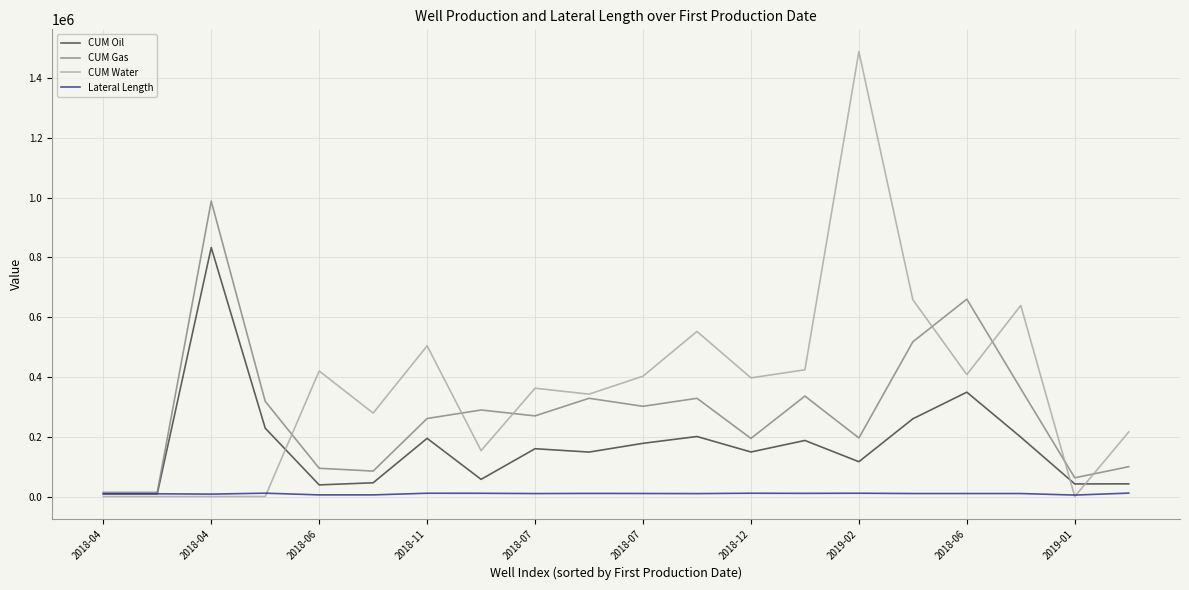

How many categories are shown in the chart?

20